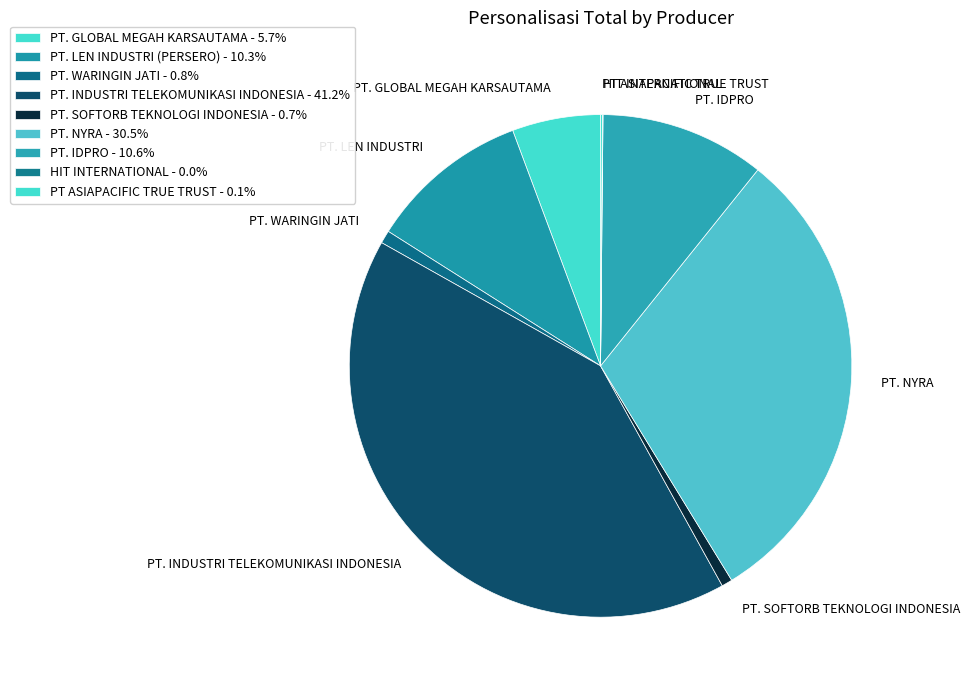

Is PT. LEN INDUSTRI the majority of the pie?

No